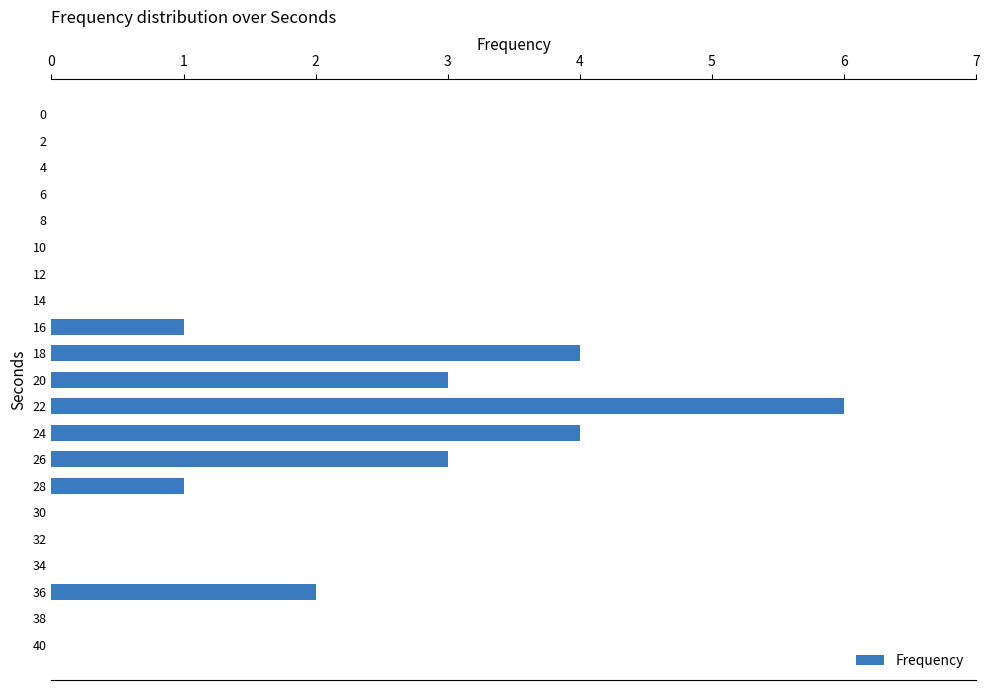

What is the maximum value shown in the chart?

6